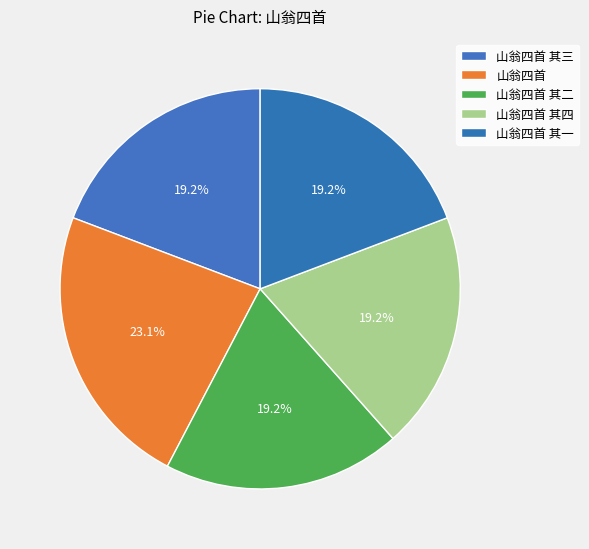

How many segments does this pie chart have?

5